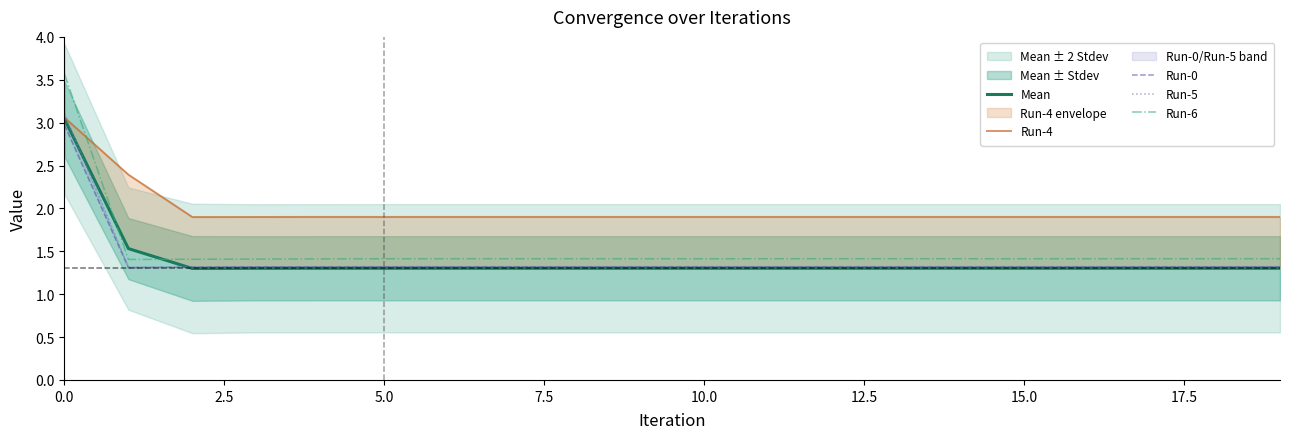

What is the lowest value of the Run-6 series?

1.4